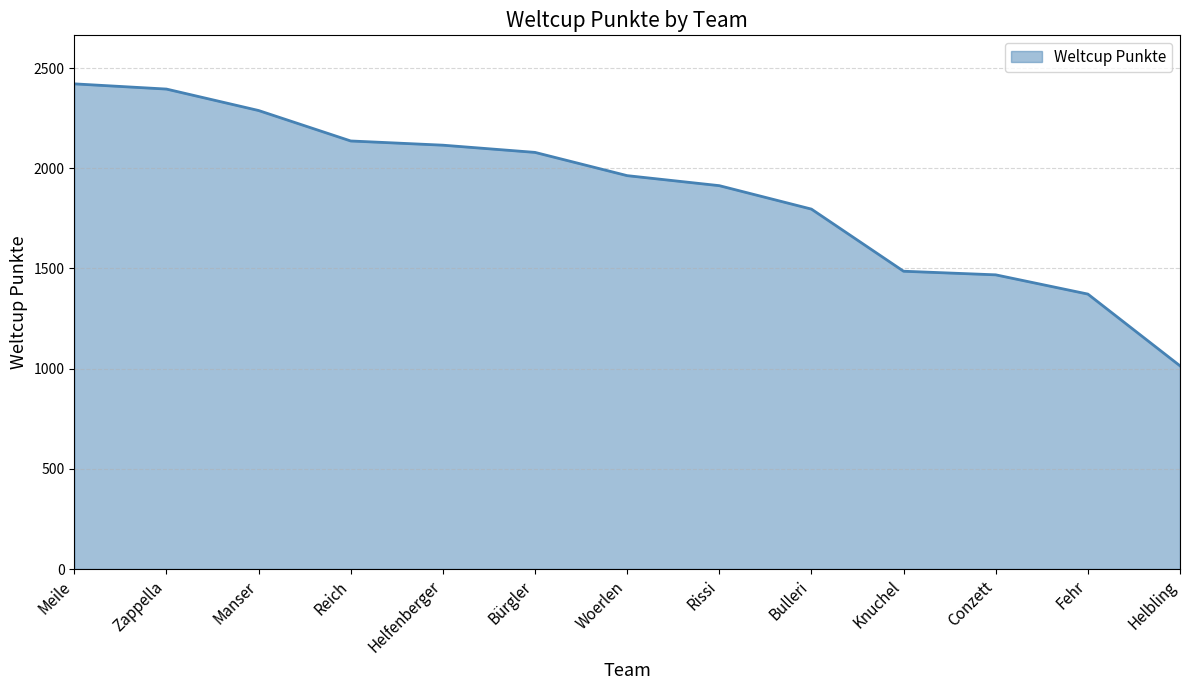

Reading left to right, what are all the values shown in this chart?

Meile=2421	Zappella=2395	Manser=2288	Reich=2136	Helfenberger=2115	Bürgler=2079	Woerlen=1963	Rissi=1913	Bulleri=1796	Knuchel=1486	Conzett=1468	Fehr=1372	Helbling=1014